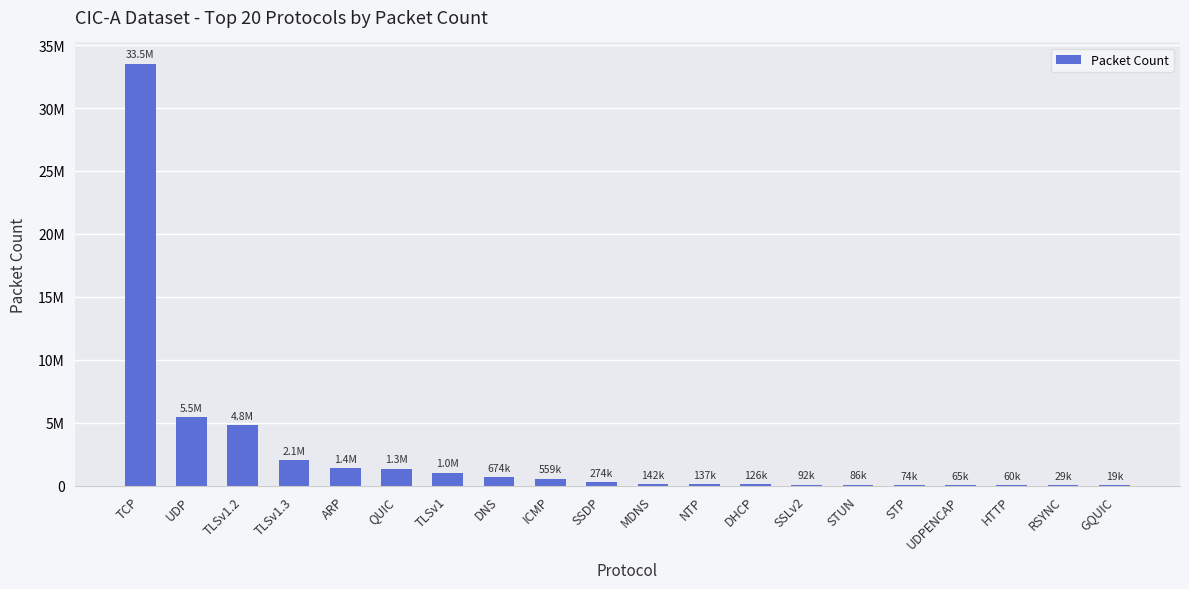

What is the ratio of the value at UDP to the value at HTTP?

92.0